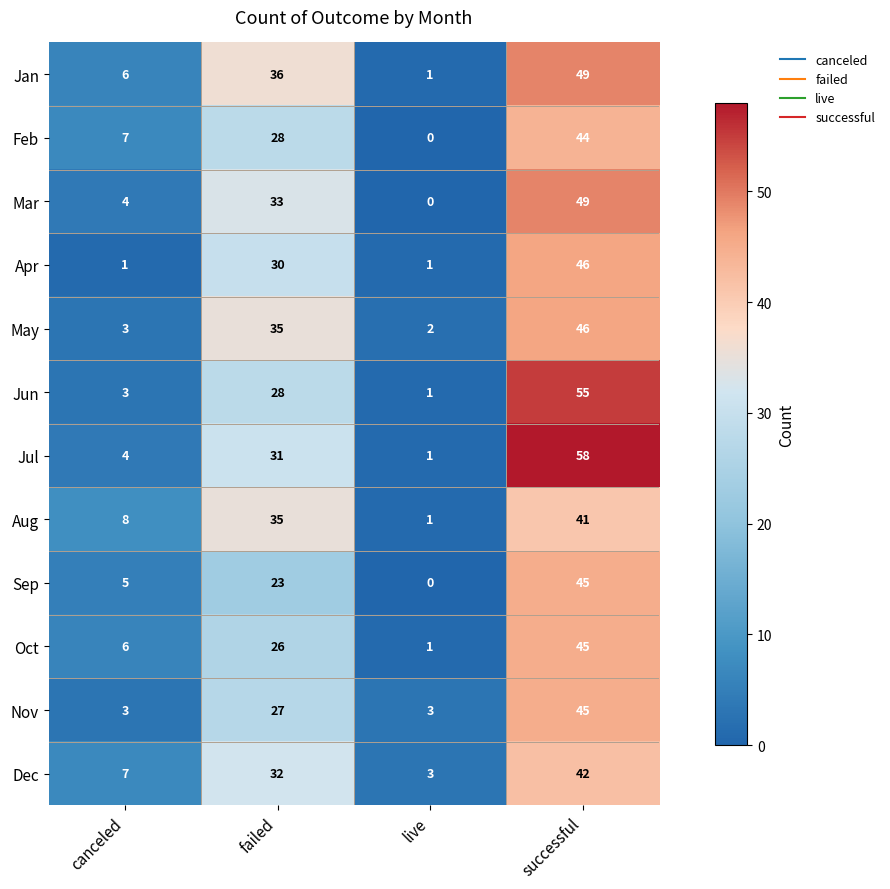

Which category has the highest value in the Feb series?

successful